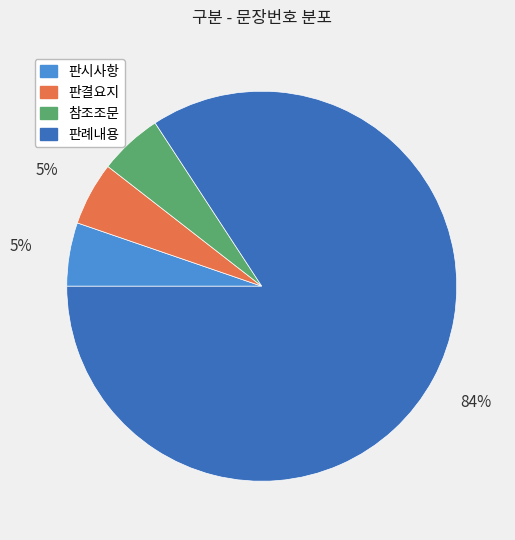

Which slice is the largest?

판례내용